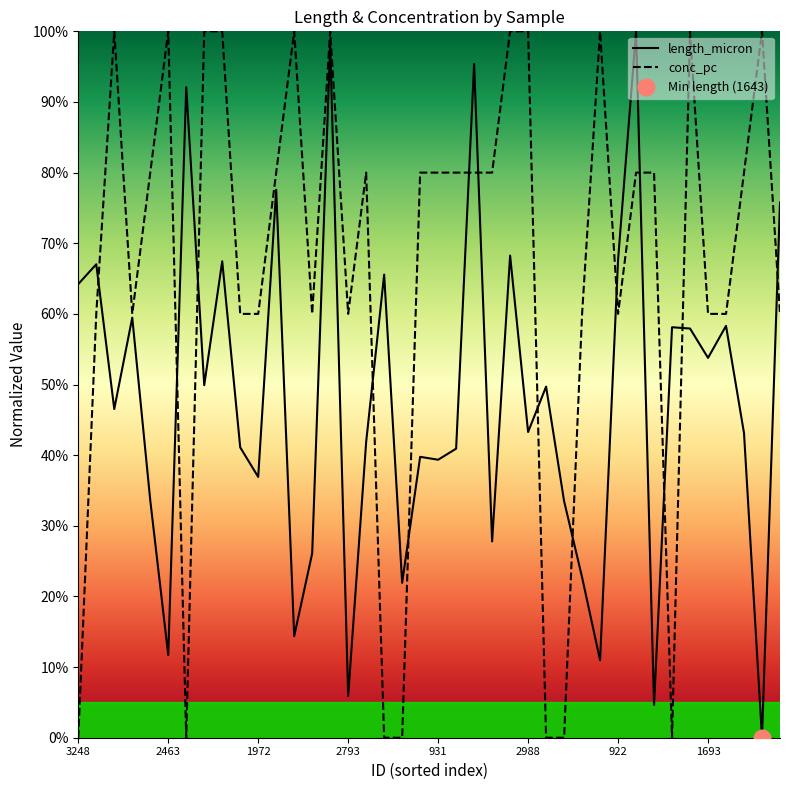

Where does the length_micron series first go above 46?

3248